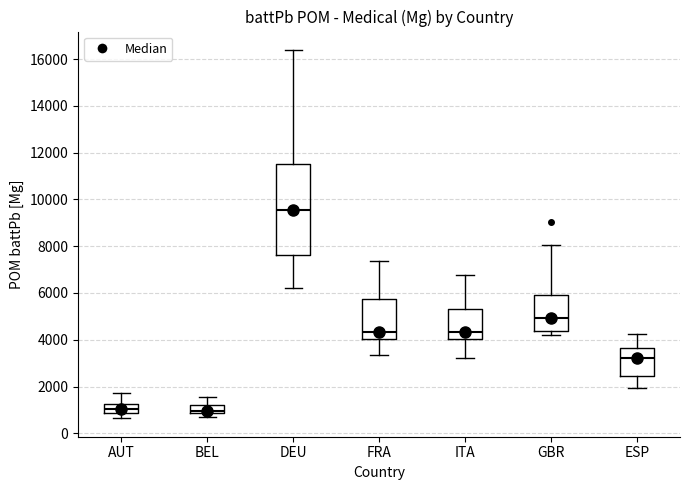

Reading left to right, transcribe this box plot: for each box, give where its median line is, the range the box spans, and where its two whiskers end, as read against the y-axis. The values are not printed on the chart, so give them approximately, as read against the axis.

AUT: median 1000, box 800 to 1200, whiskers 600 to 1800
BEL: median 1000, box 800 to 1200, whiskers 600 to 1600
DEU: median 9600, box 7600 to 11600, whiskers 6200 to 16400
FRA: median 4400, box 4000 to 5800, whiskers 3400 to 7400
ITA: median 4400, box 4000 to 5400, whiskers 3200 to 6800
GBR: median 5000, box 4400 to 6000, whiskers 4200 to 8000
ESP: median 3200, box 2400 to 3600, whiskers 2000 to 4200